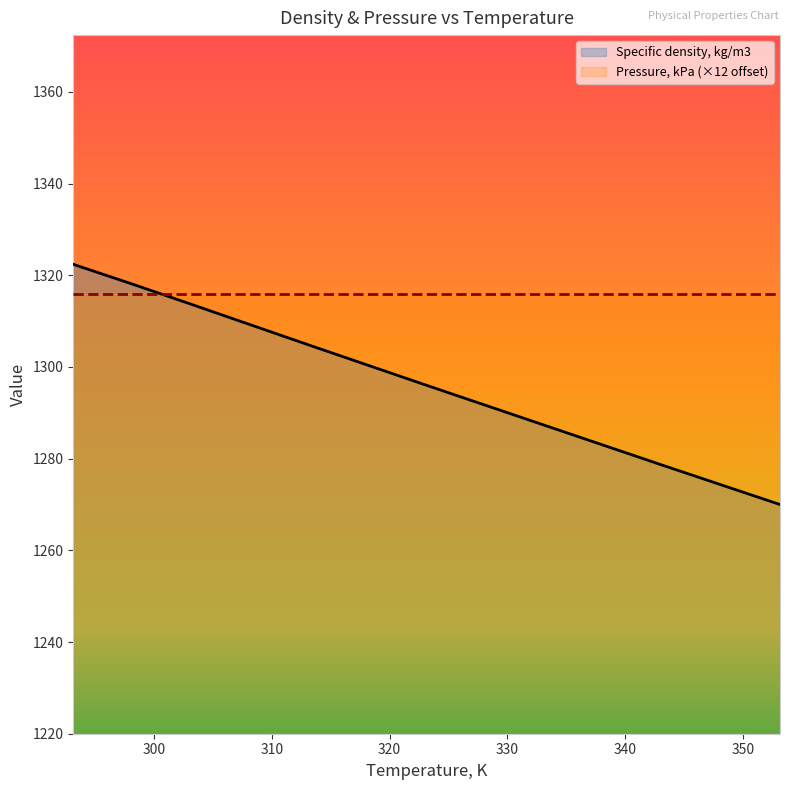

What is the sum of all values?

10390.9